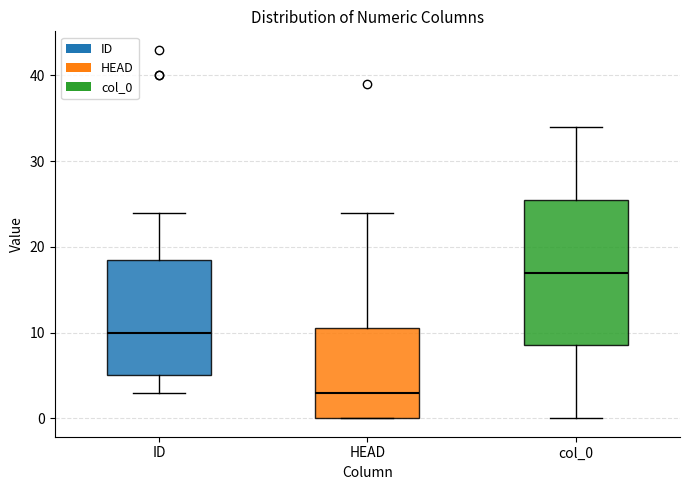

Which box is the tallest, from its lower edge to its upper edge?

col_0